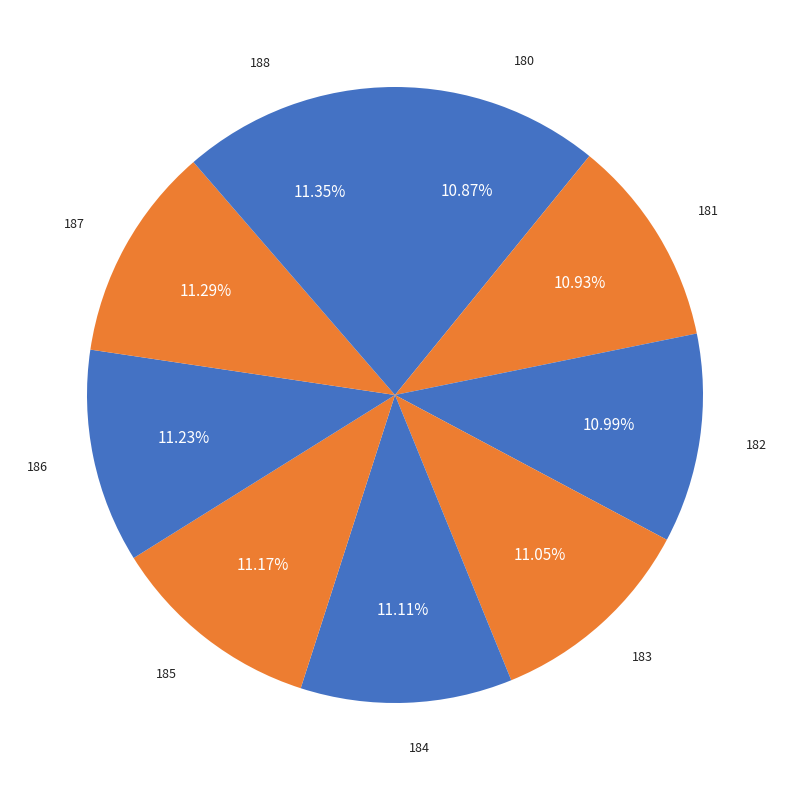

Count the number of slices in the pie.

9